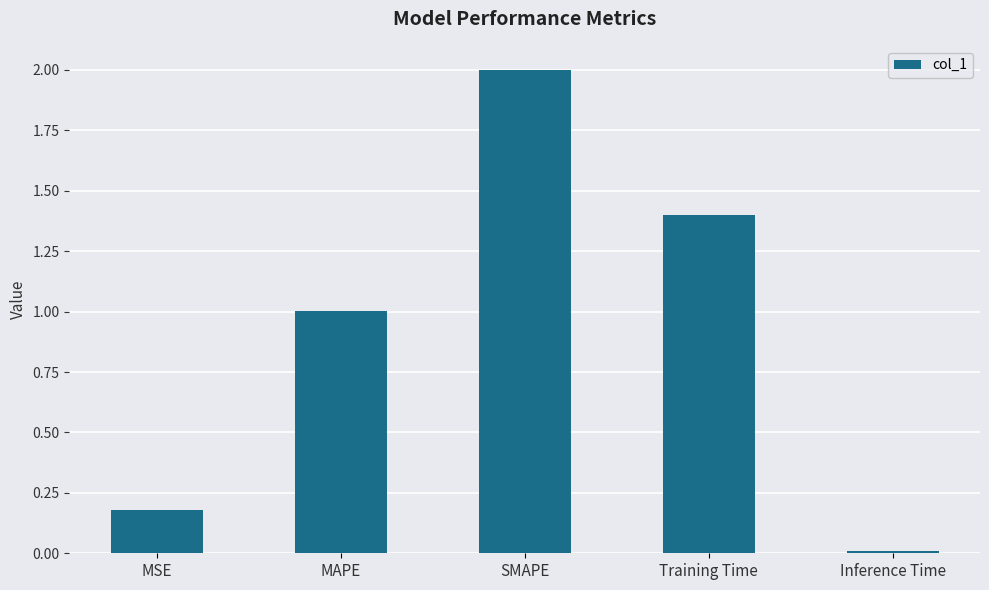

Does the chart contain stacked bars?

No